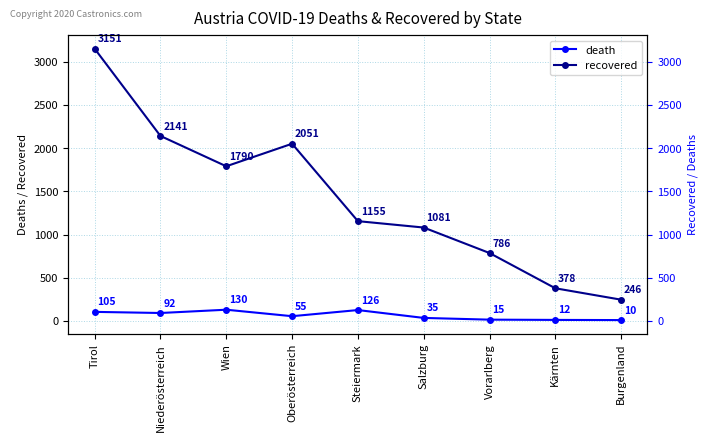

Read the death value at Tirol, to the nearest 5.

105